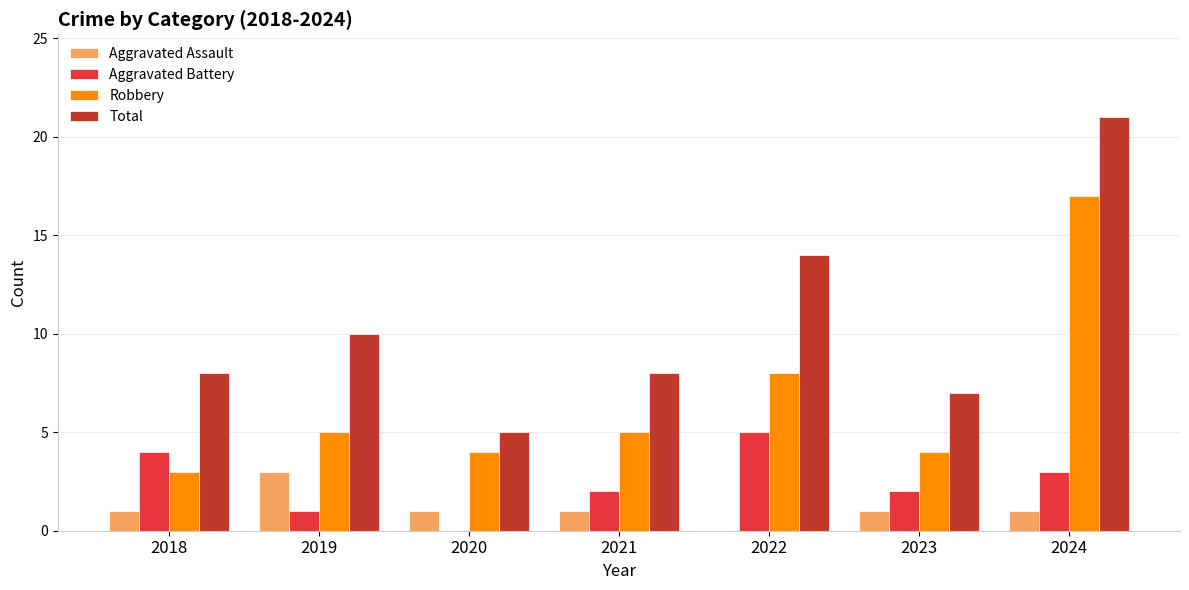

At which category does the chart reach its peak across all series?

2024